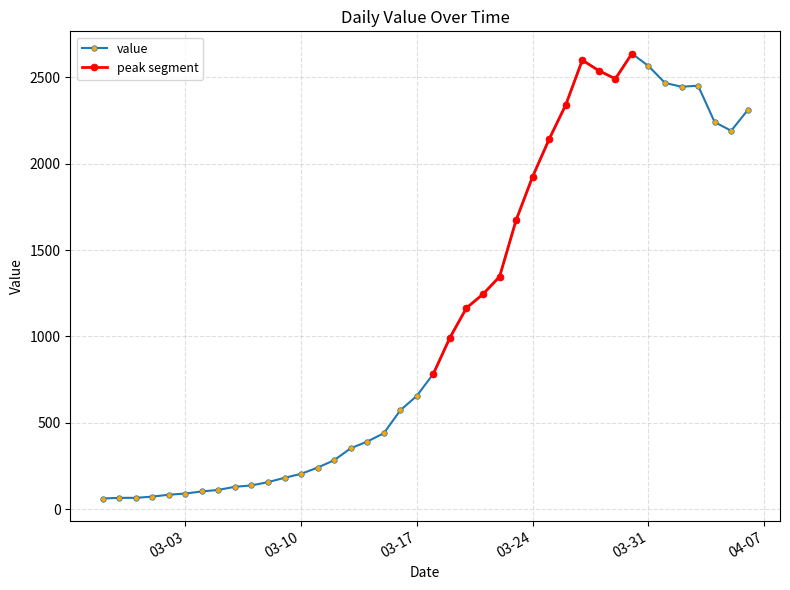

What is the greatest value displayed?

2638